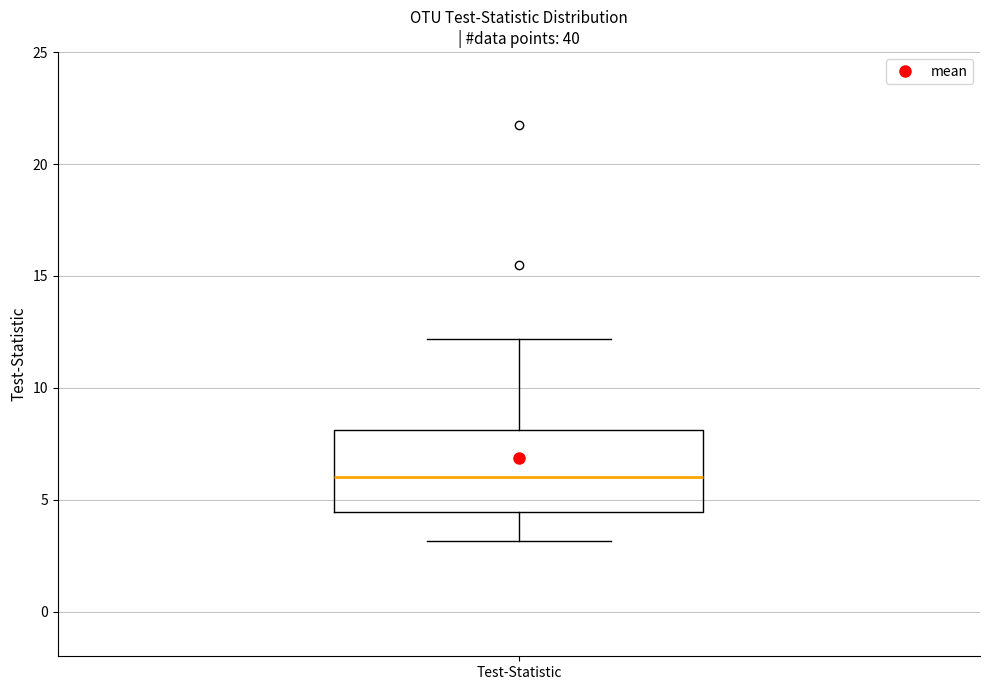

Transcribe this box plot: give where the median line is, the range the box spans, and where the two whiskers end, as read against the y-axis. The values are not printed on the chart, so give them approximately, as read against the axis.

median 6.0, box 4.5 to 8.0, whiskers 3.0 to 12.0